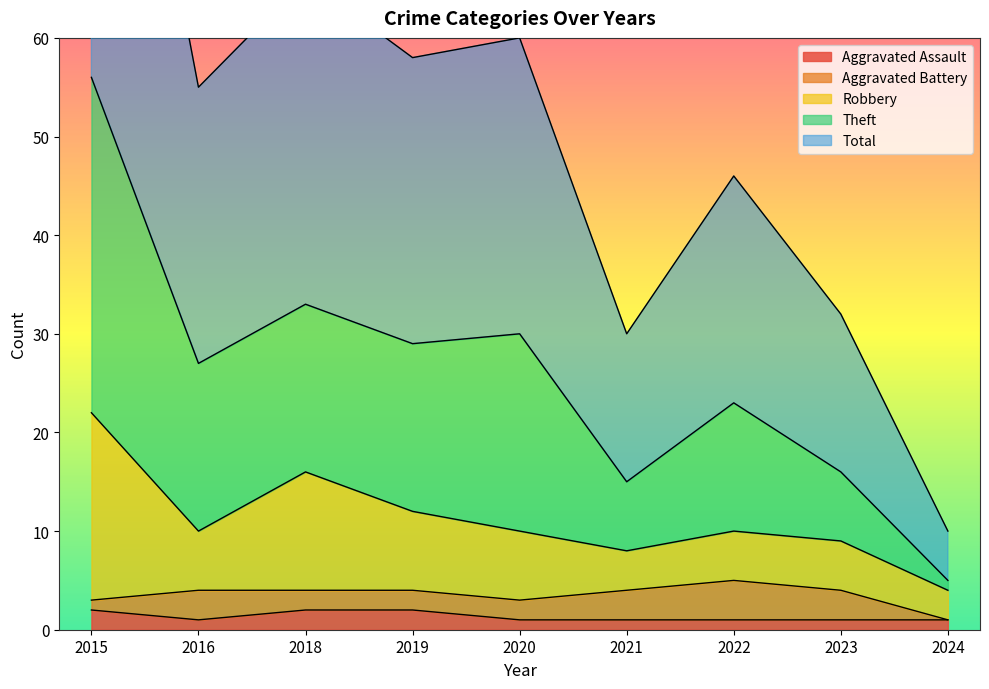

At which label is Aggravated Assault closest to 1?

2016